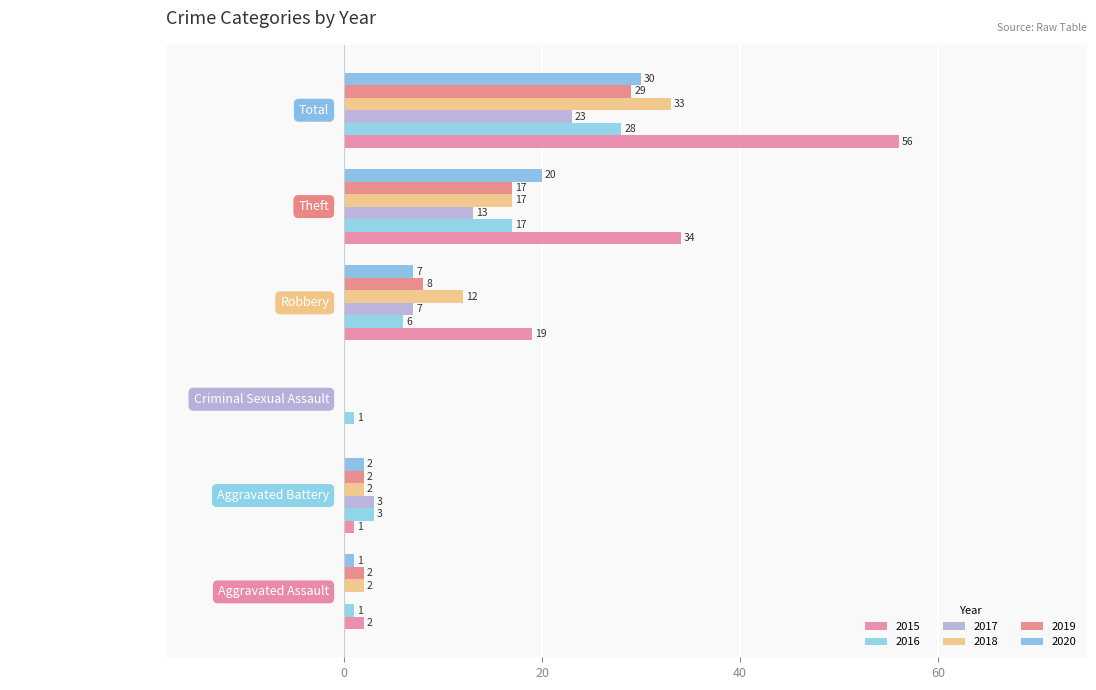

At which category is the sum across all series the highest?

Total